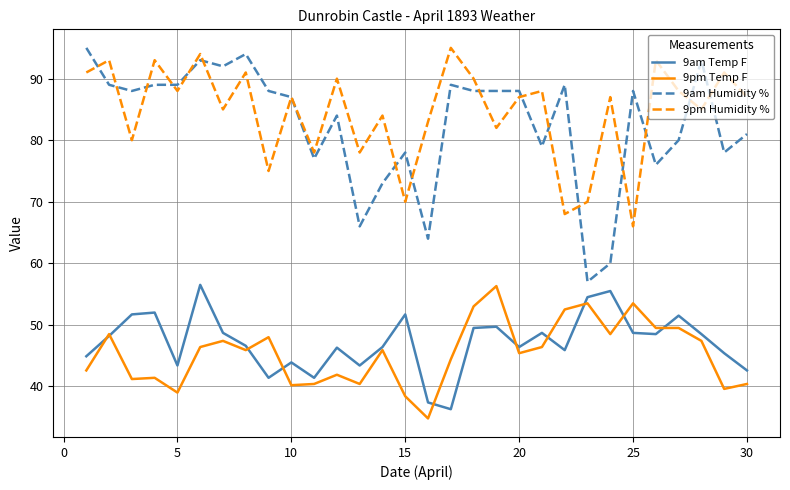

True or false: 9pm Temp F and 9pm Humidity % cross at least once.

False